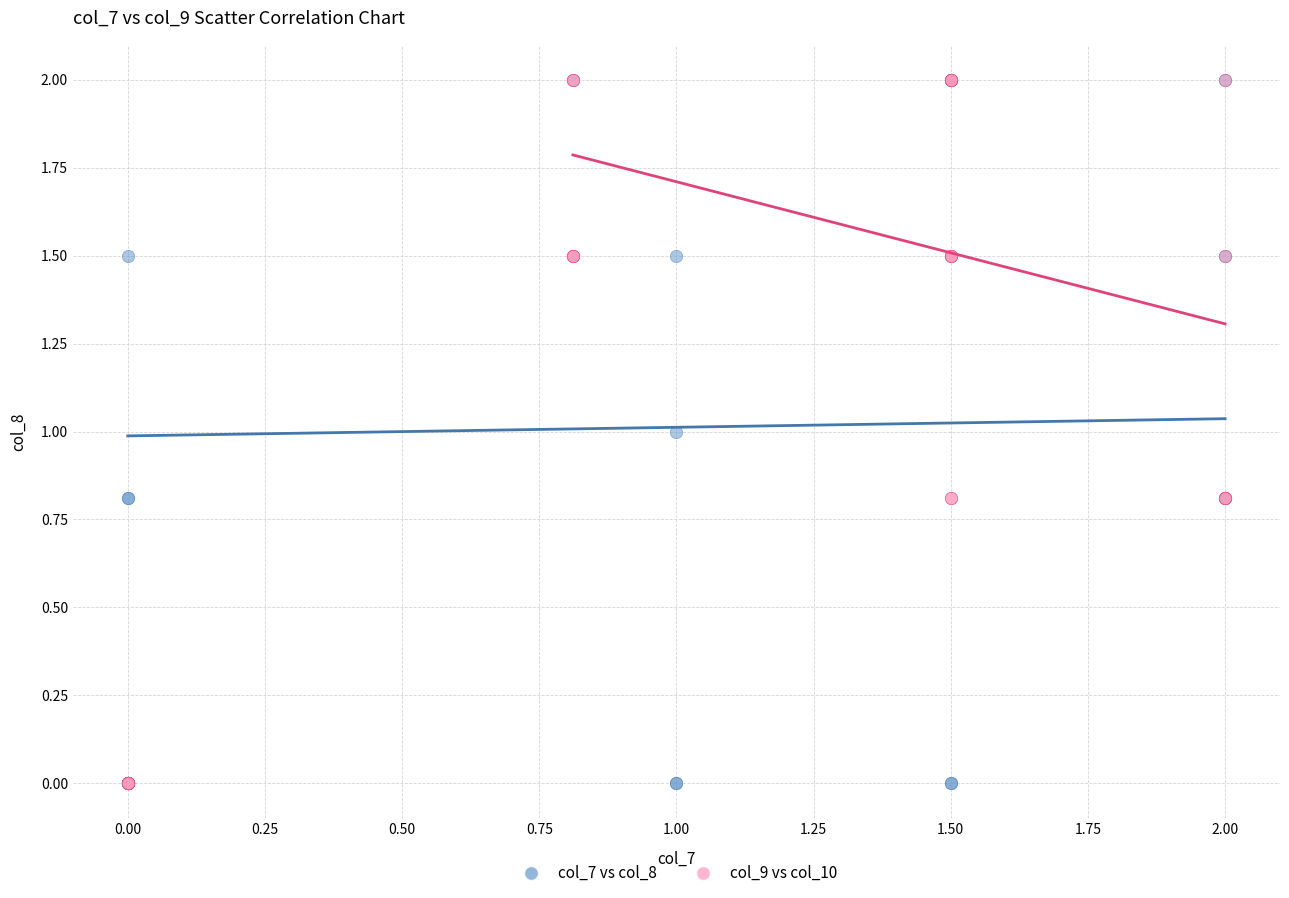

What are all the series names shown in the legend?

col_7 vs col_8, col_9 vs col_10